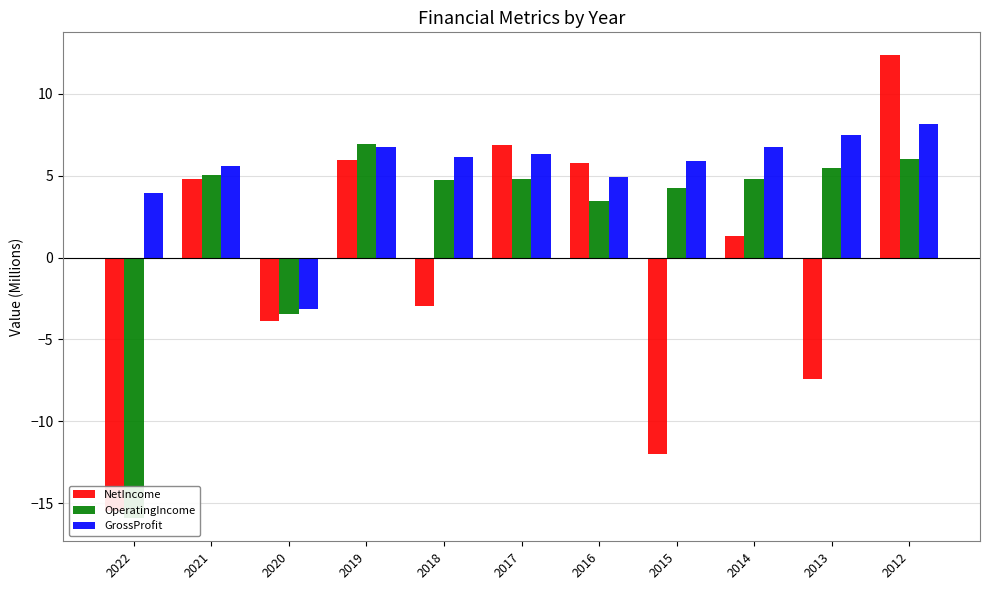

Reading left to right, transcribe all the data shown in this chart.

NetIncome: 2022=-15.5	2021=4.8	2020=-3.9	2019=6.0	2018=-3.0	2017=6.9	2016=5.8	2015=-12.0	2014=1.3	2013=-7.4	2012=12.3
OperatingIncome: 2022=-15.9	2021=5.1	2020=-3.4	2019=6.9	2018=4.7	2017=4.8	2016=3.4	2015=4.2	2014=4.8	2013=5.5	2012=6.1
GrossProfit: 2022=4.0	2021=5.6	2020=-3.2	2019=6.7	2018=6.2	2017=6.3	2016=4.9	2015=5.9	2014=6.8	2013=7.5	2012=8.1